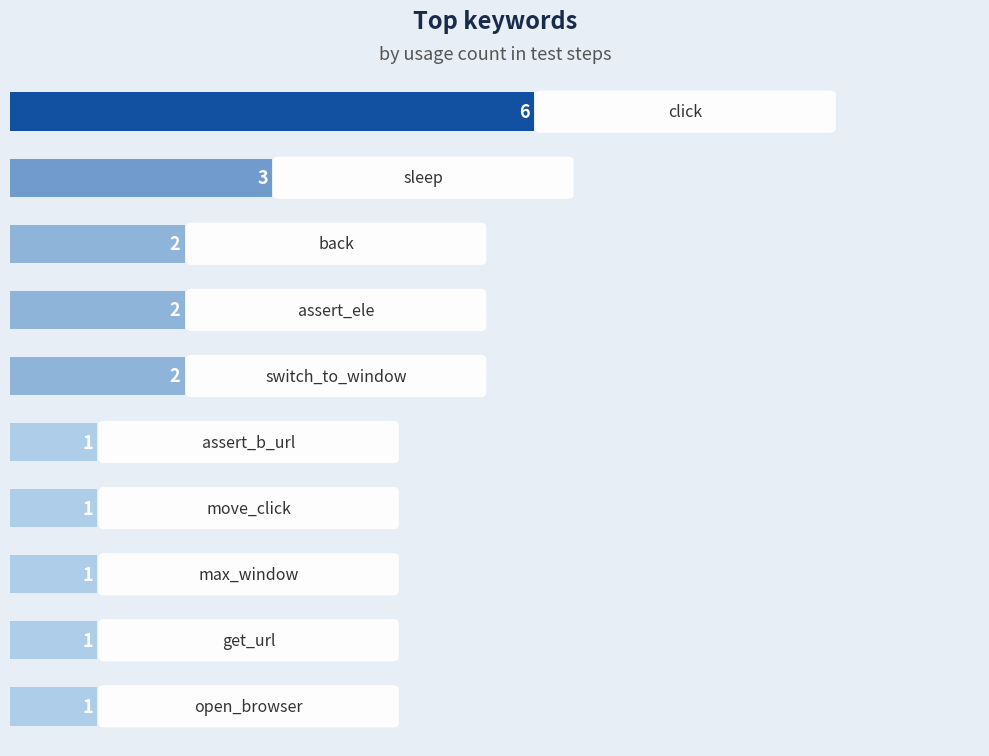

What is the sum of all values?

20